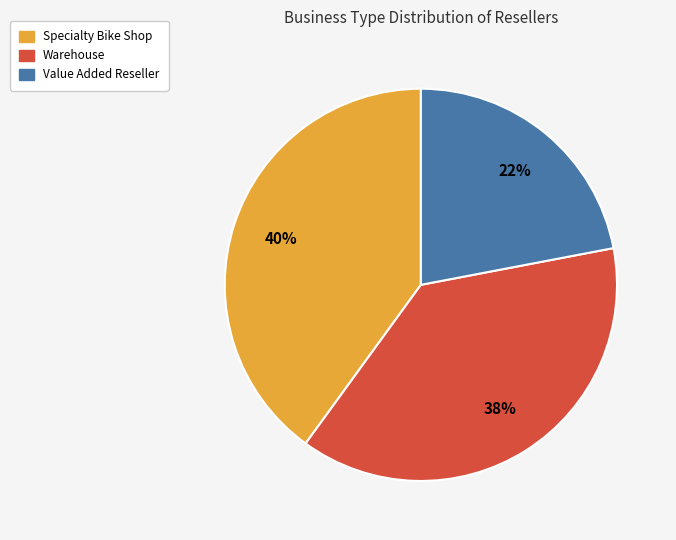

How many slices are in this pie chart?

3